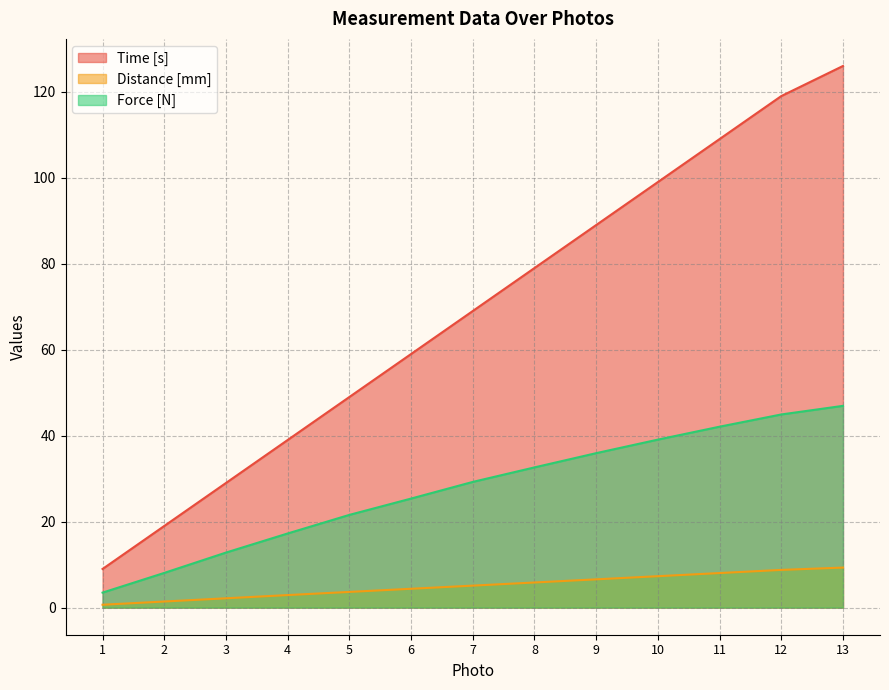

How many lines are shown in the chart?

3